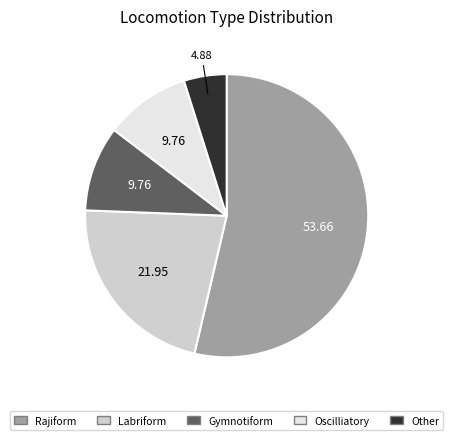

Which category has the biggest portion of the pie?

Rajiform